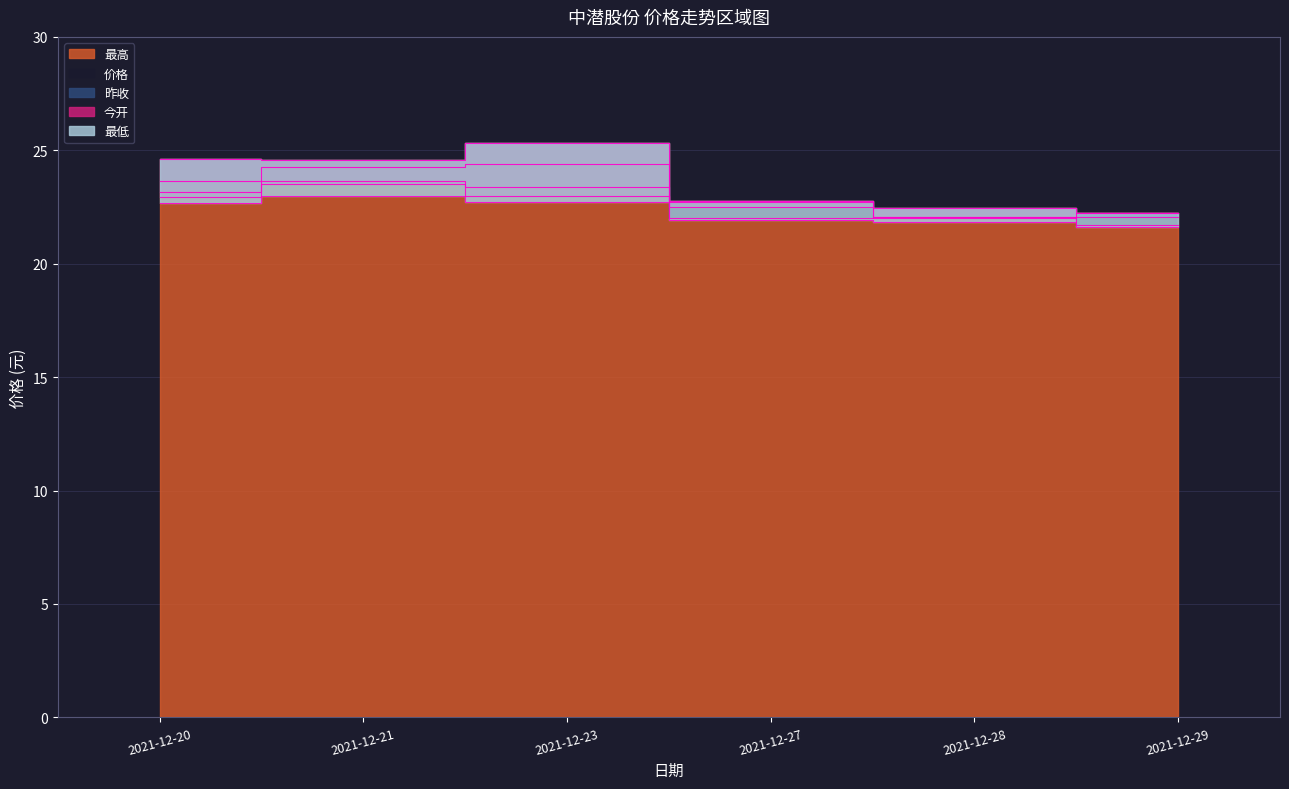

True or false: 最低 and 价格 intersect in this chart.

False